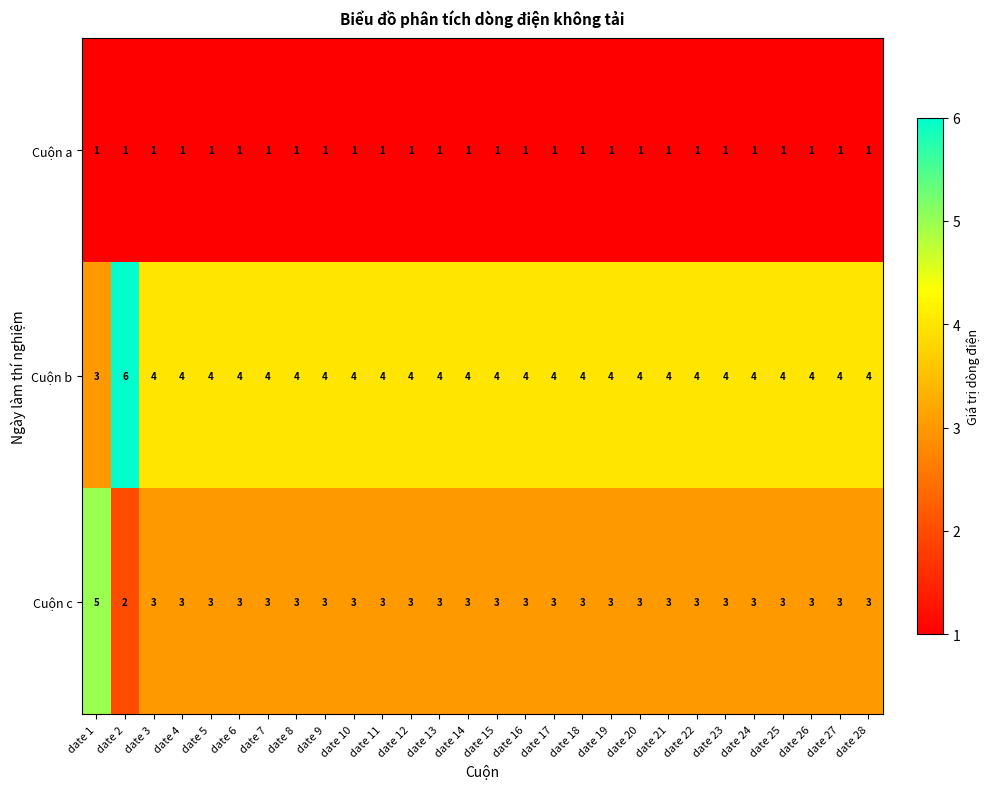

What is the spread (max minus min) of values at date 1?

4